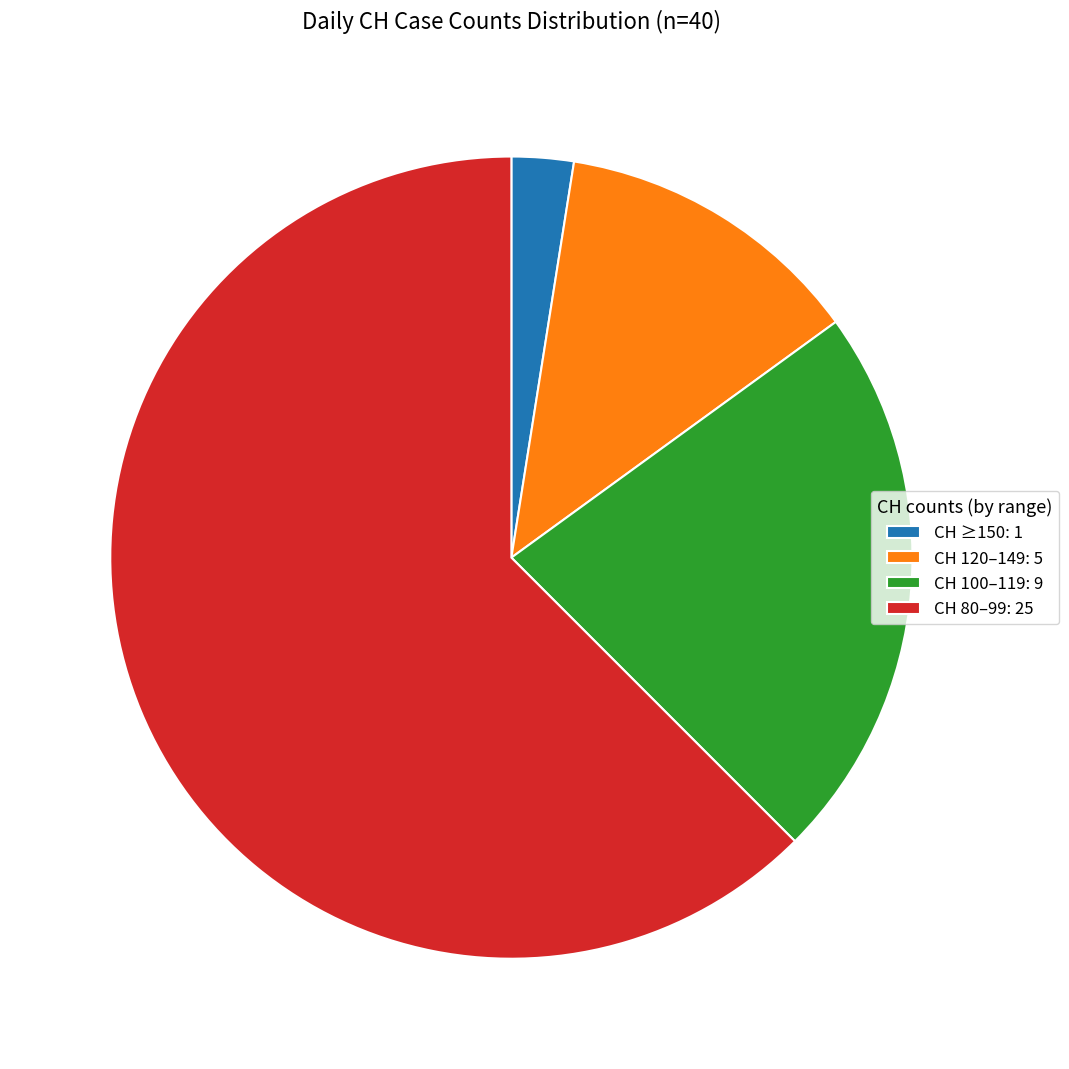

Do CH 100–119: 9 and CH 80–99: 25 together represent more than half of the pie?

Yes